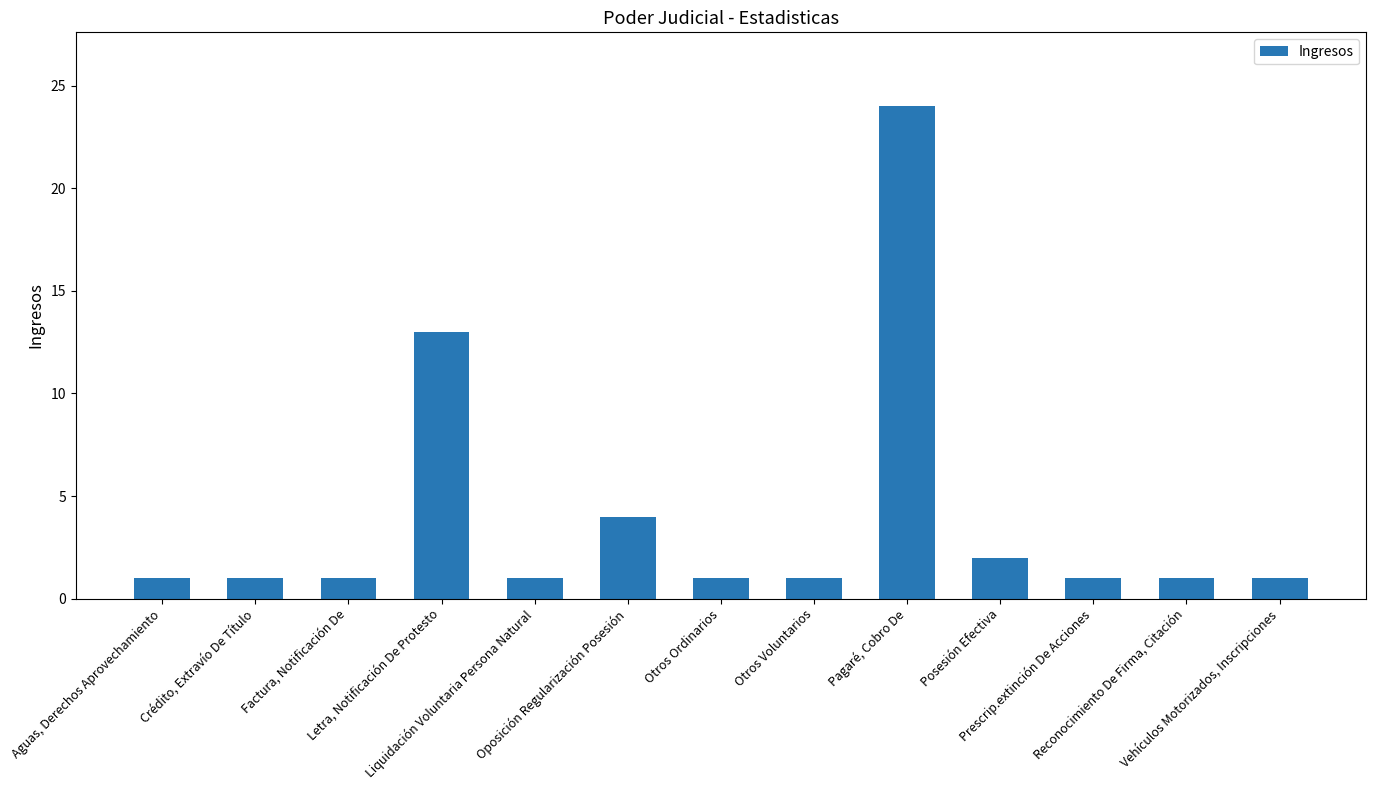

How many series are shown in this chart?

1